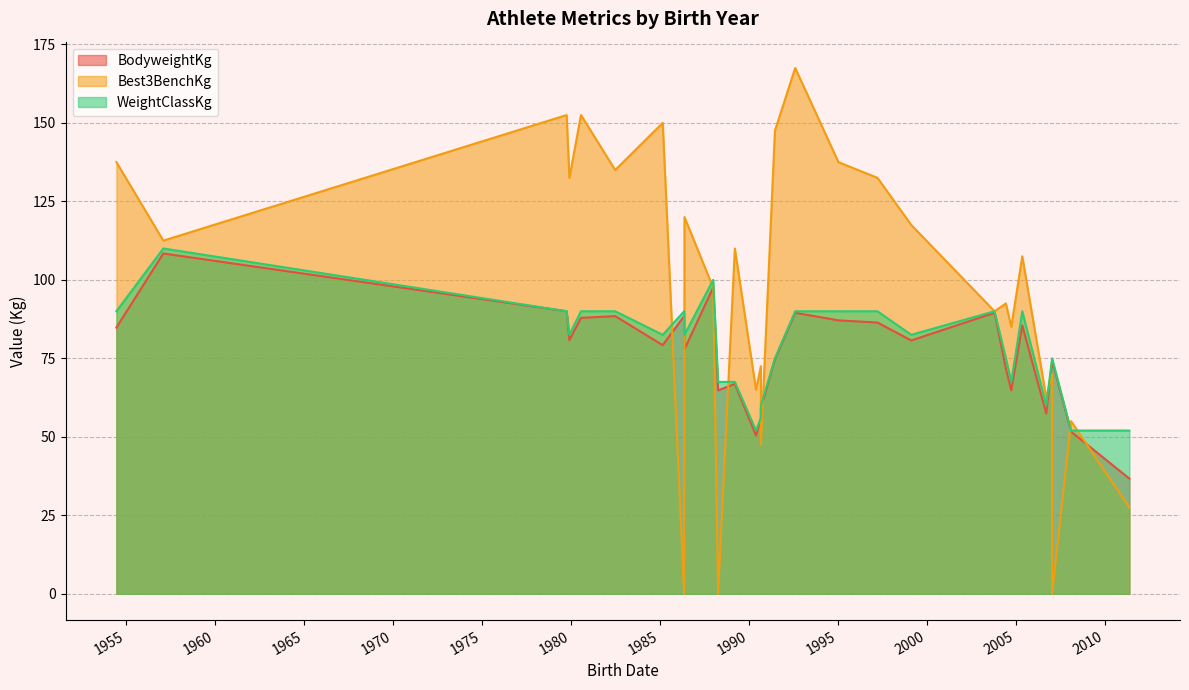

Does the chart have visible grid lines?

Yes